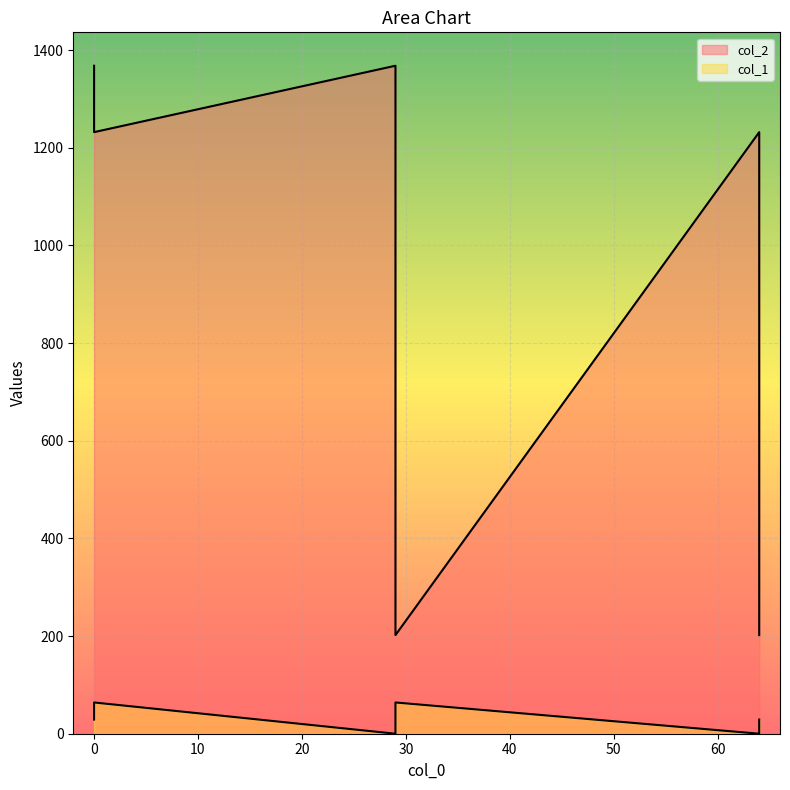

What is the difference between the maximum and minimum values in the col_1 series?

64